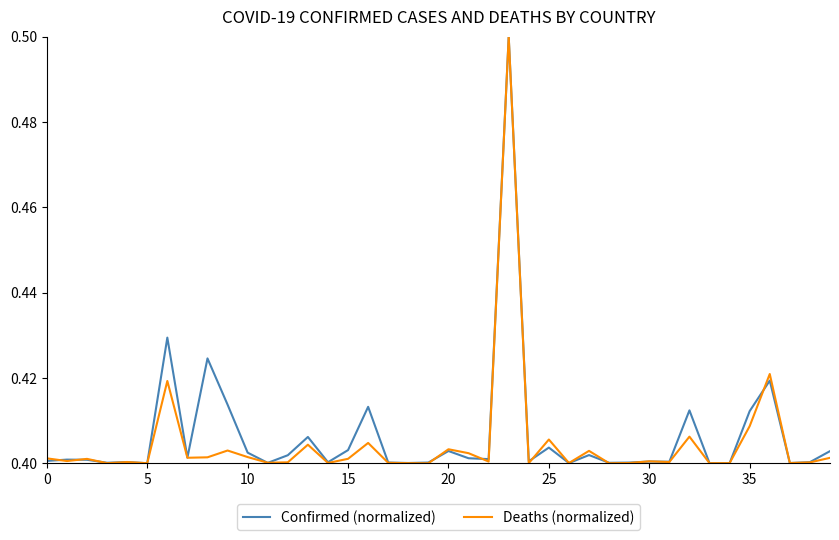

What is the maximum value for Confirmed (normalized)?

0.5